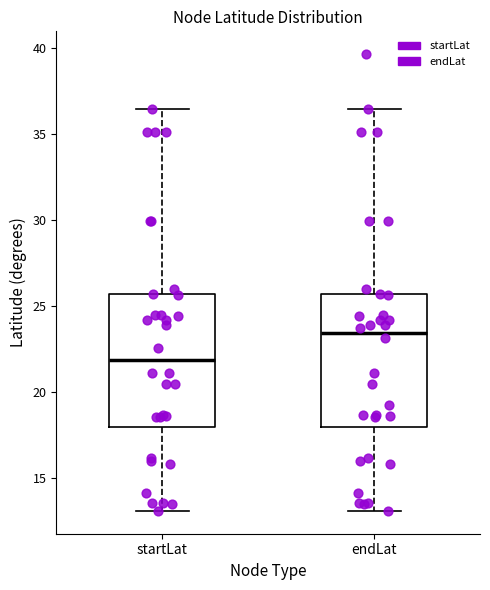

Which box's median line is the highest?

endLat